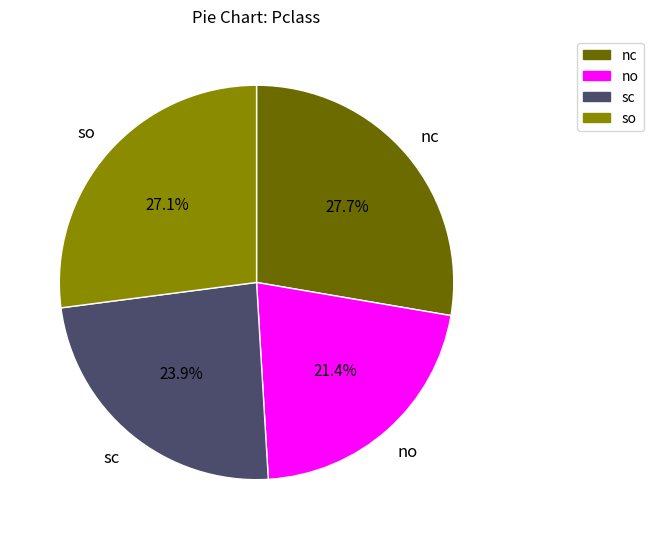

Is there any slice that represents more than half of the pie?

No